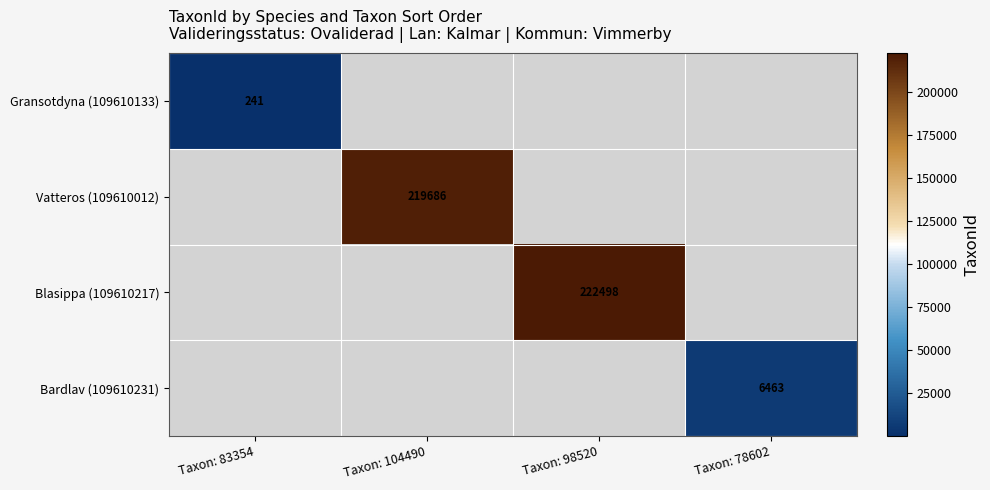

True or false: Blasippa (109610217) has a value of 222498 at Taxon: 98520.

True